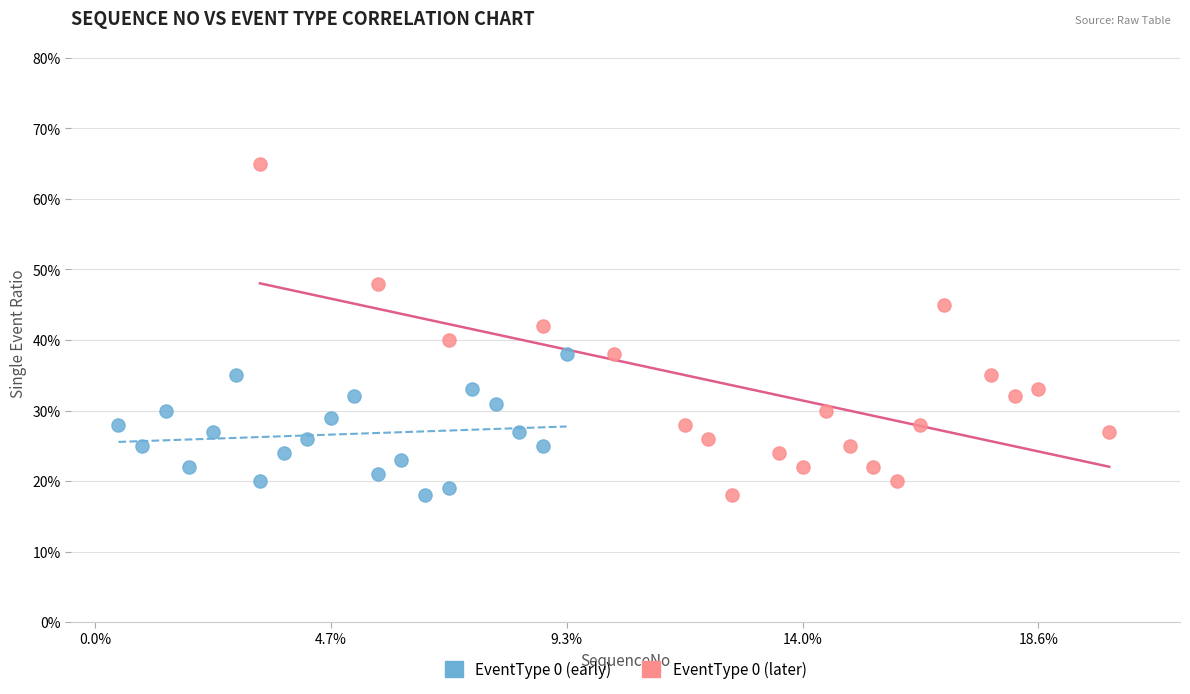

What are all the series names shown in the legend?

EventType 0 (early), EventType 0 (later)